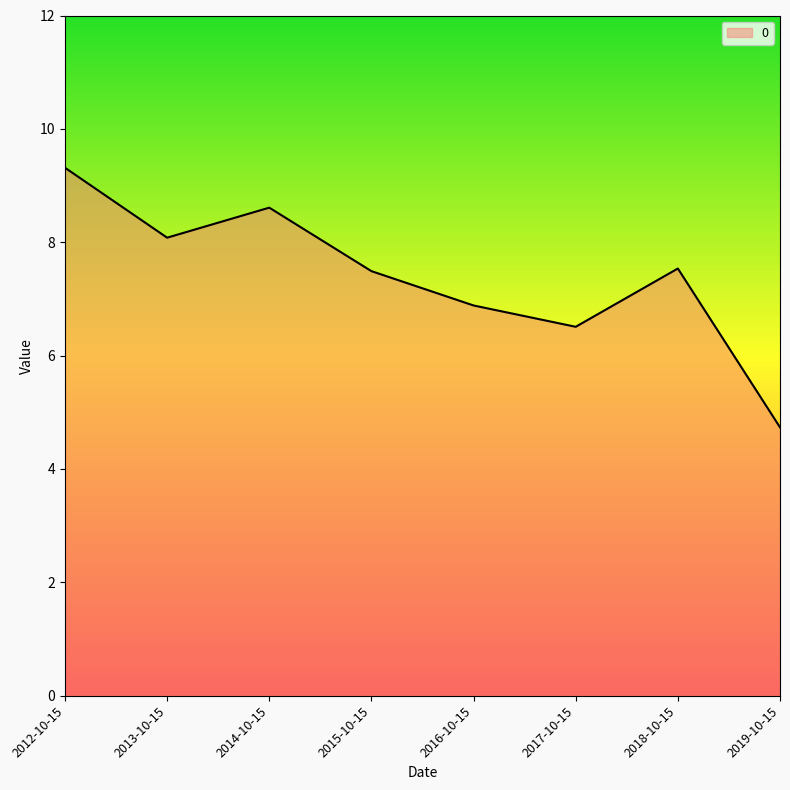

What is the greatest value displayed?

9.3